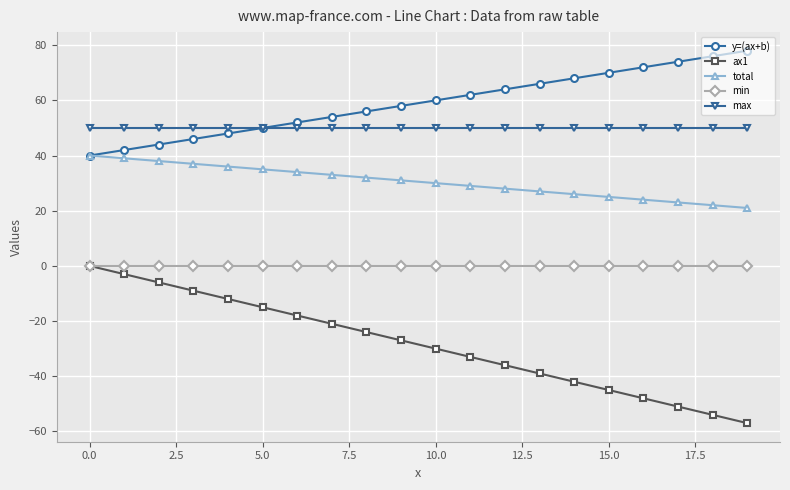

What is the sum of all max values?

1000